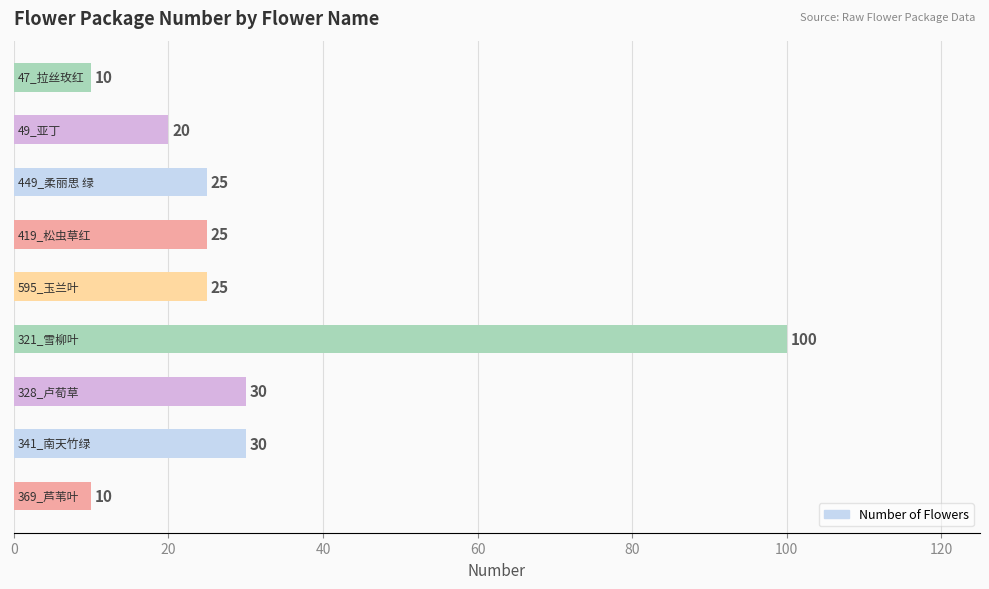

What is the difference between the maximum and minimum values?

90